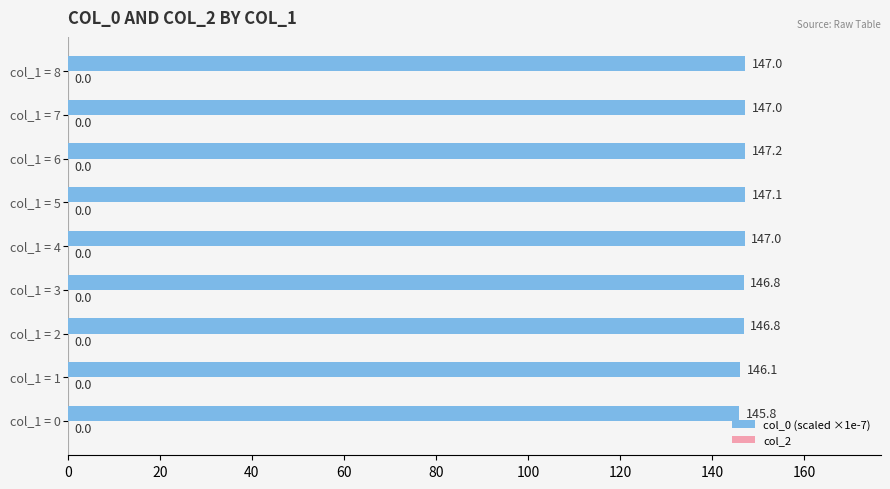

Reading bottom to top, what are all the values shown in this chart?

145.8	146.1	146.8	146.8	147.0	147.1	147.2	147.0	147.0